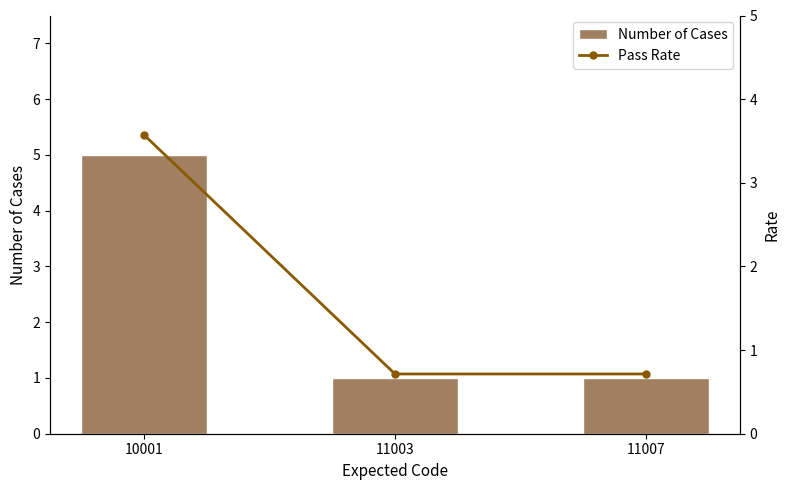

Which category has the highest value across all series?

10001